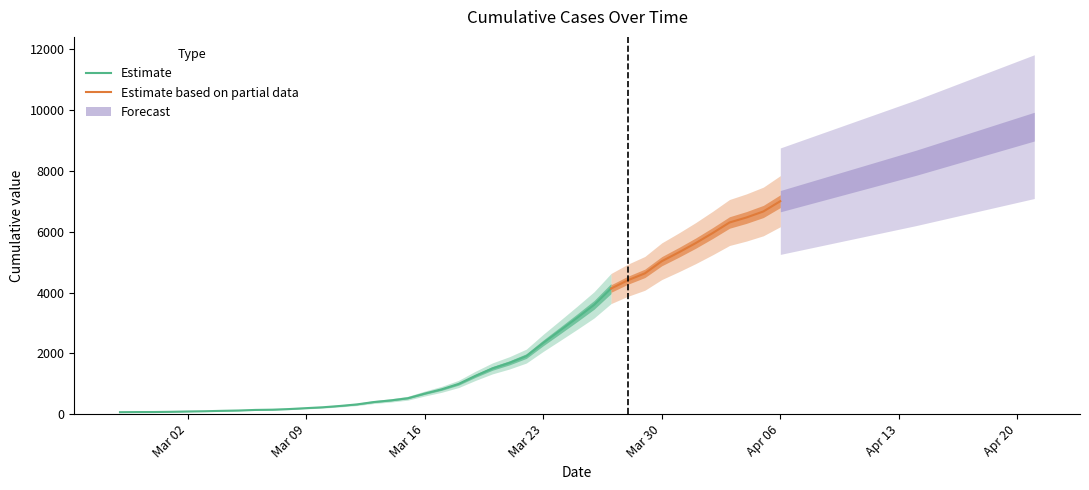

What is the difference between the maximum and minimum values?

6940